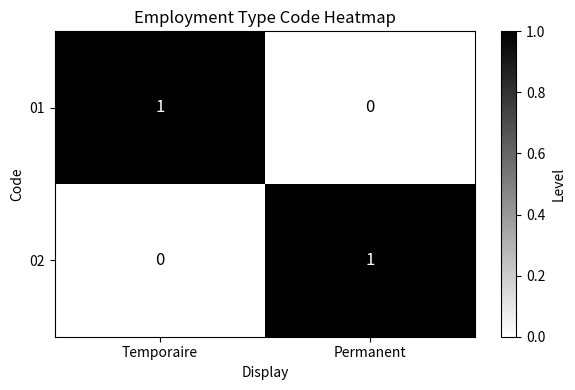

At which label is 01 closest to 0?

Permanent